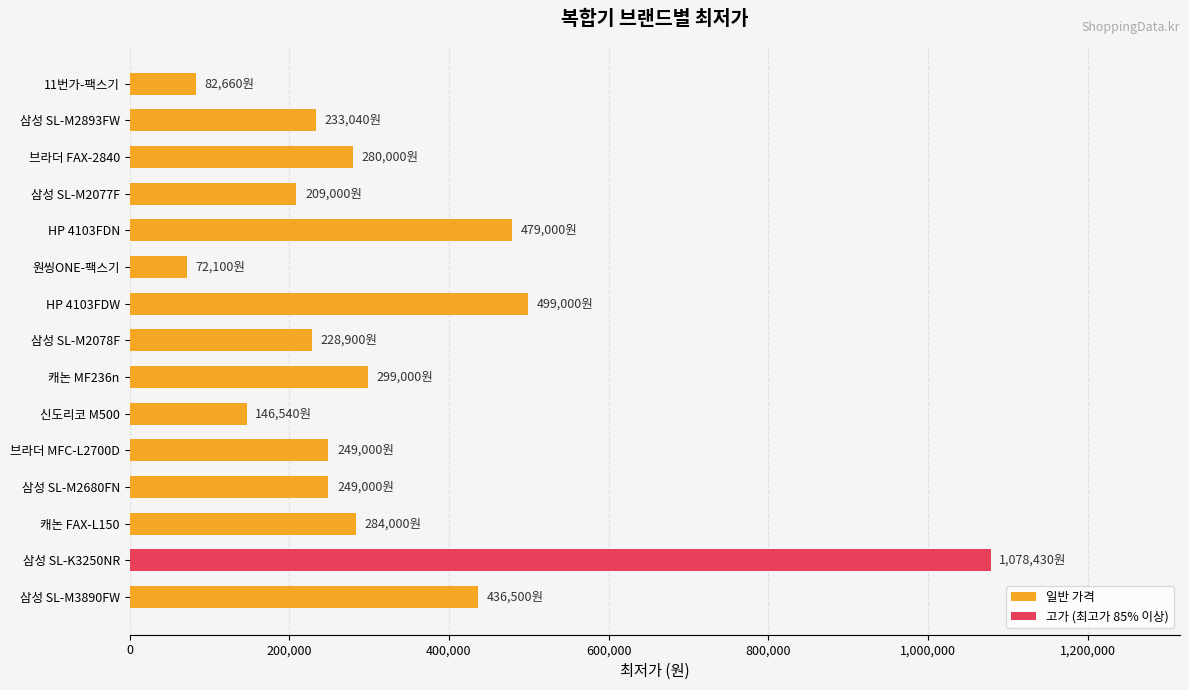

What is the label of the 4th bar from the top?

삼성 SL-M2077F